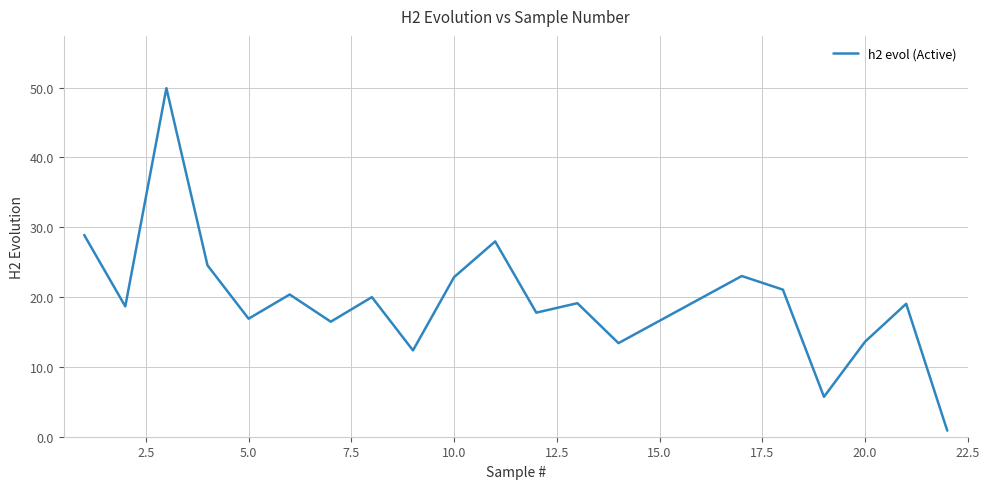

How many distinct data groups are displayed?

1